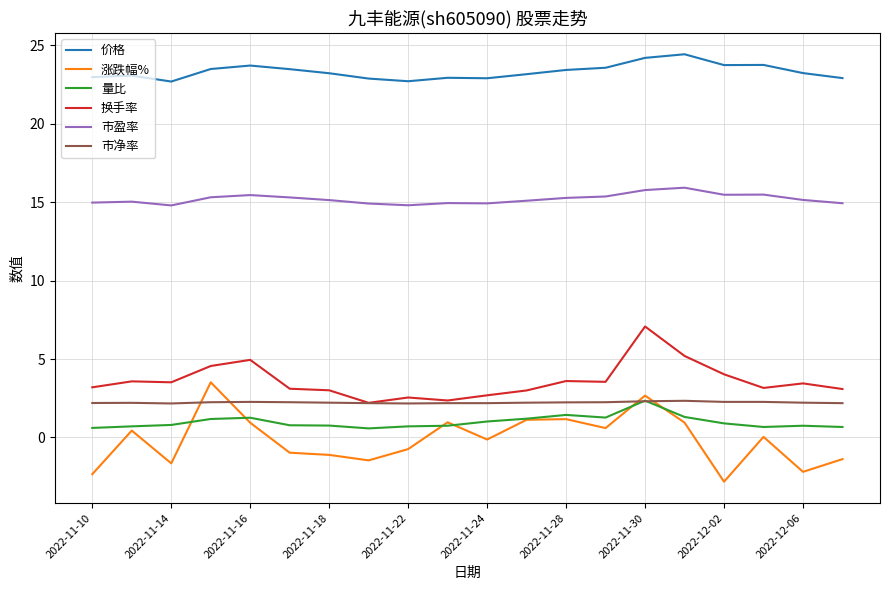

Does the chart display data point markers on the line(s)?

No